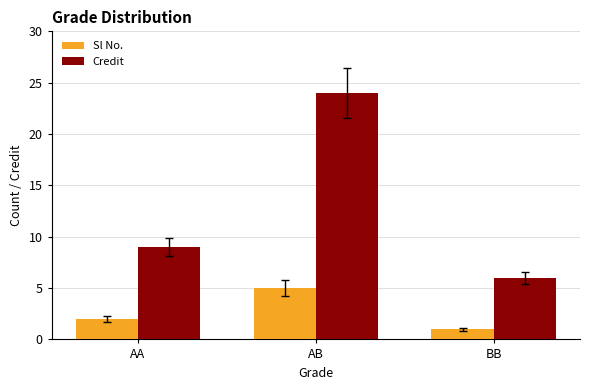

Reading left to right, extract all data points from this chart.

Sl No.: 2	5	1
Credit: 9	24	6